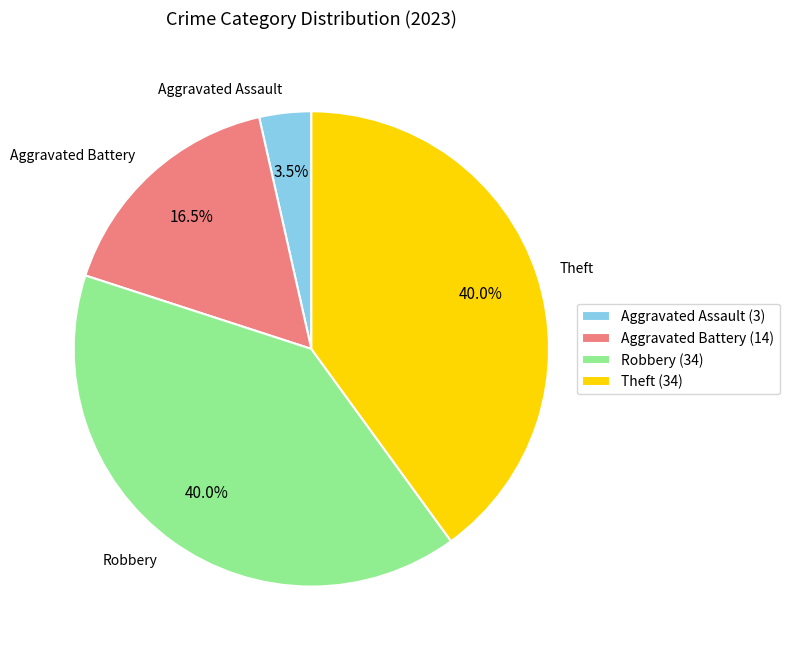

Which category has the smallest portion of the pie?

Aggravated Assault